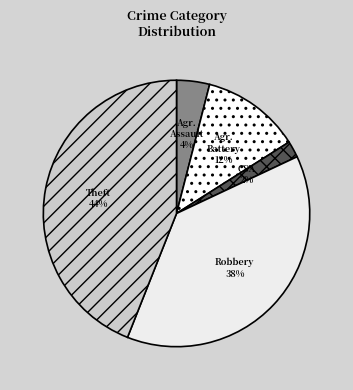

Count the number of slices in the pie.

5